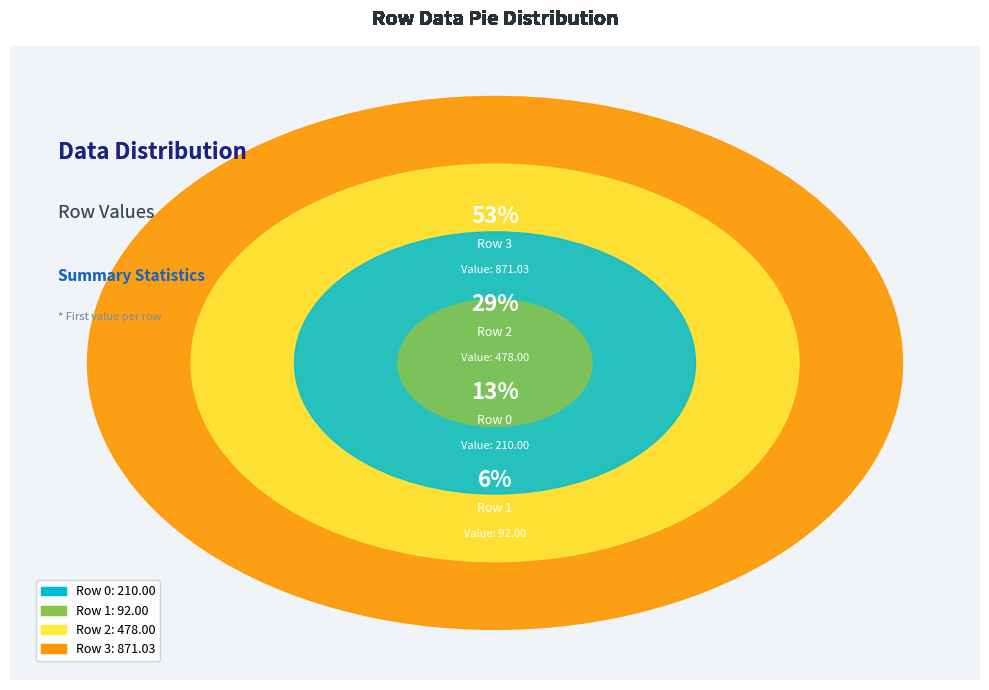

To the nearest percent, what is the difference between the largest and smallest slice percentages?

47%